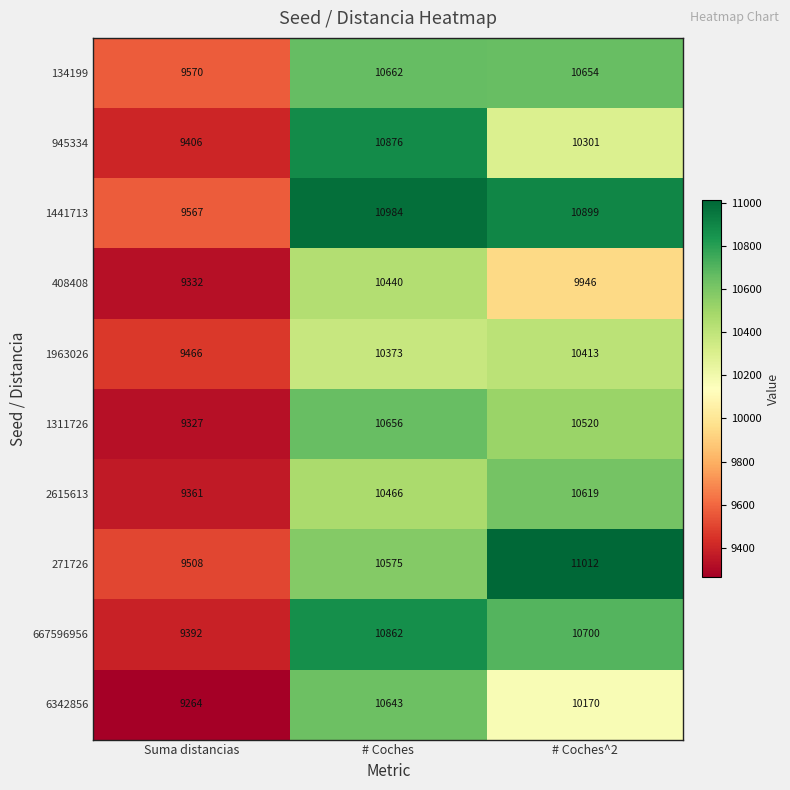

What is the spread (max minus min) of values at # Coches^2?

1066